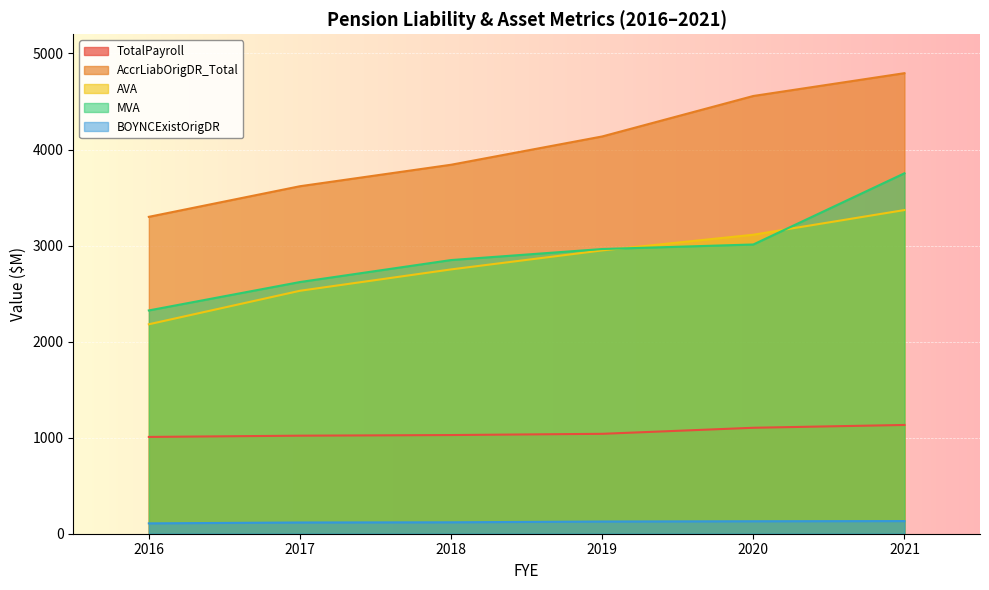

Which has a higher value, 2018 or 2020?

2020